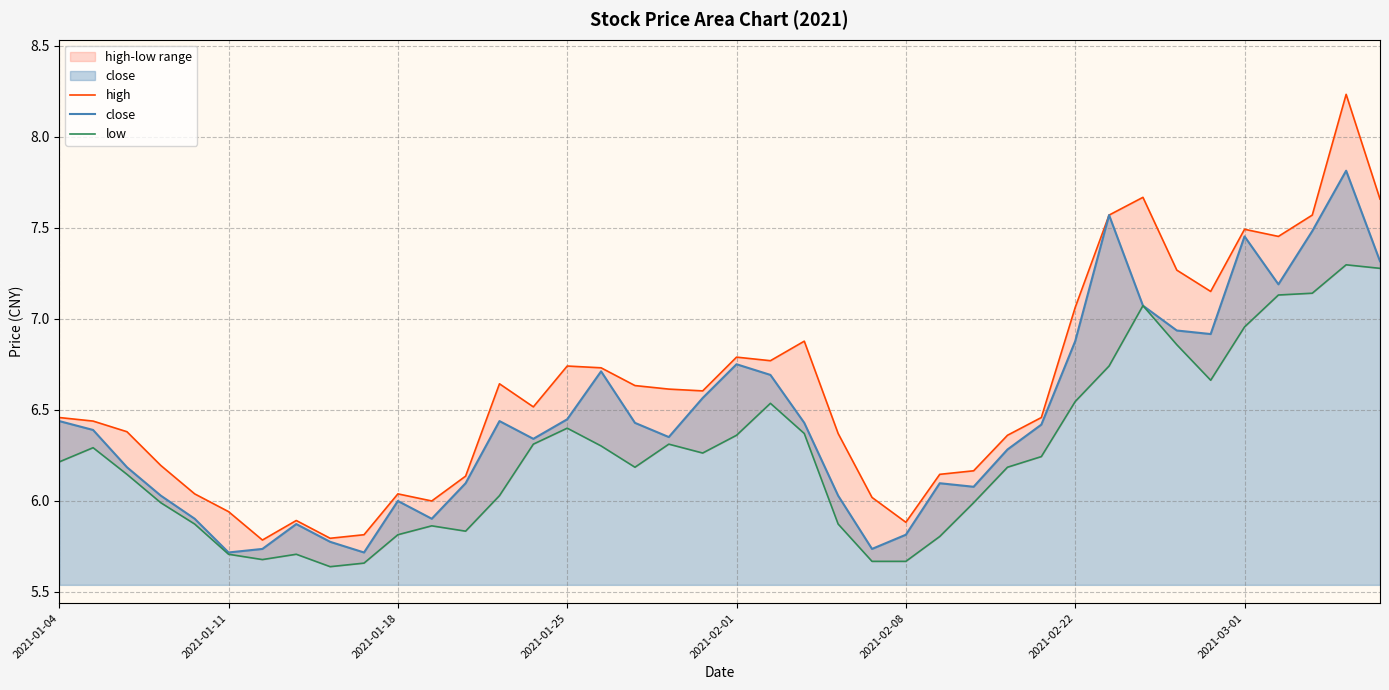

At how many categories does at least one series exceed 6?

33